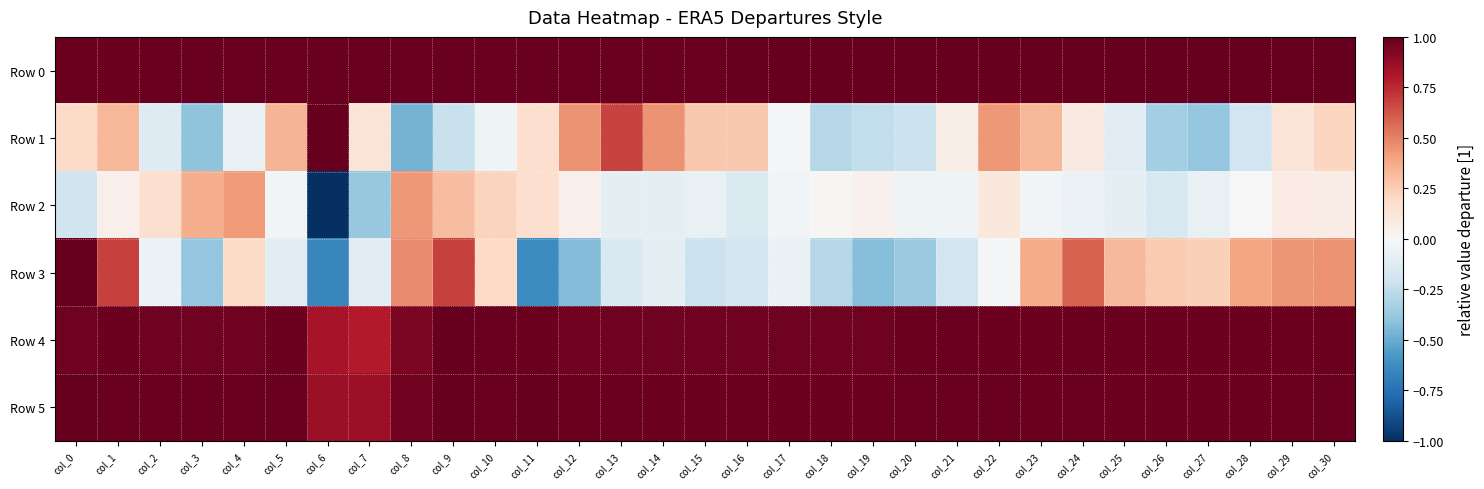

Which series has the widest spread of values?

Row 3